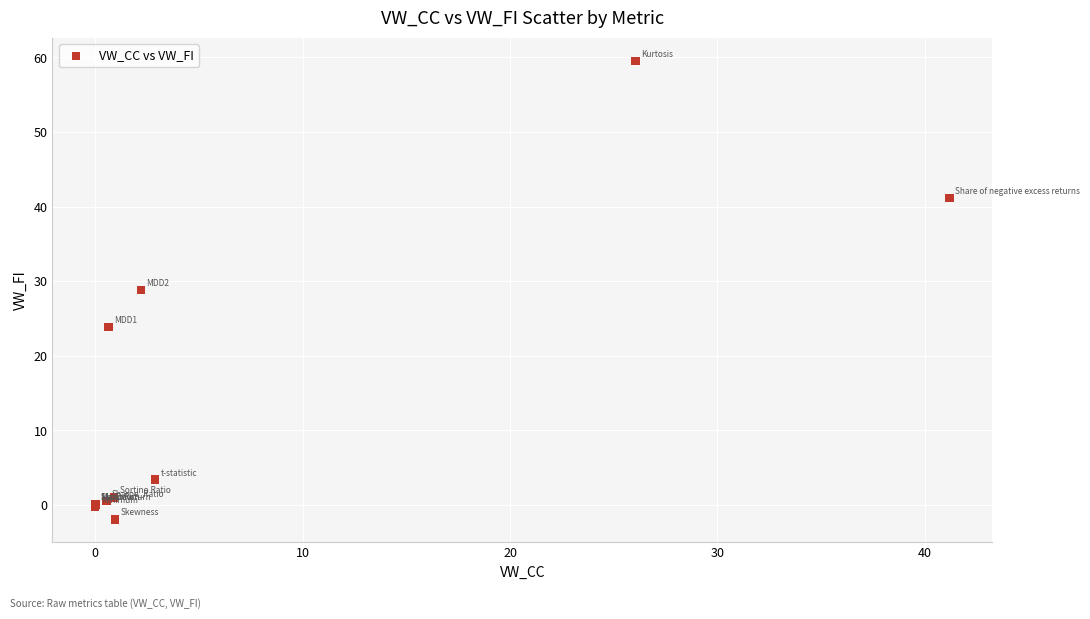

What Y value in the scatter plot is closest to 28?

28.8